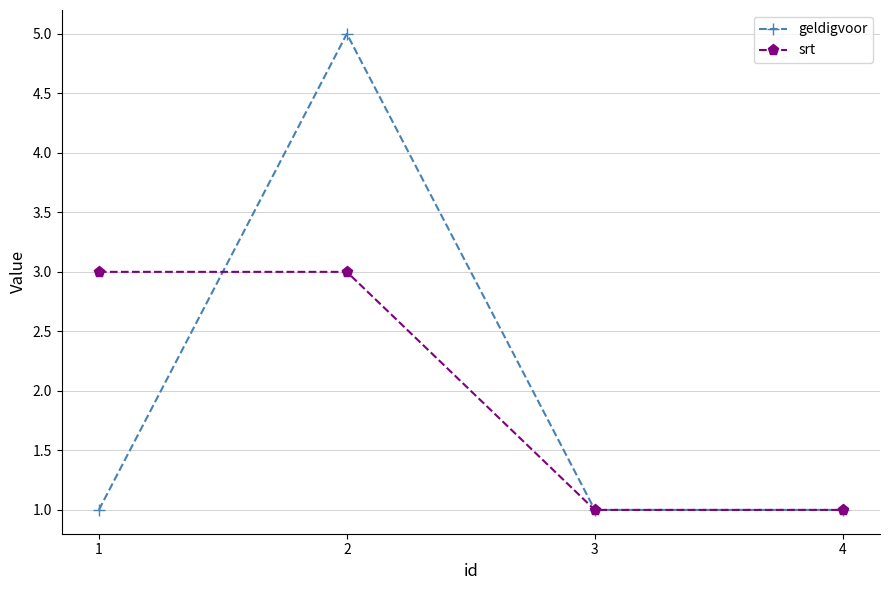

What is the greatest value displayed?

5